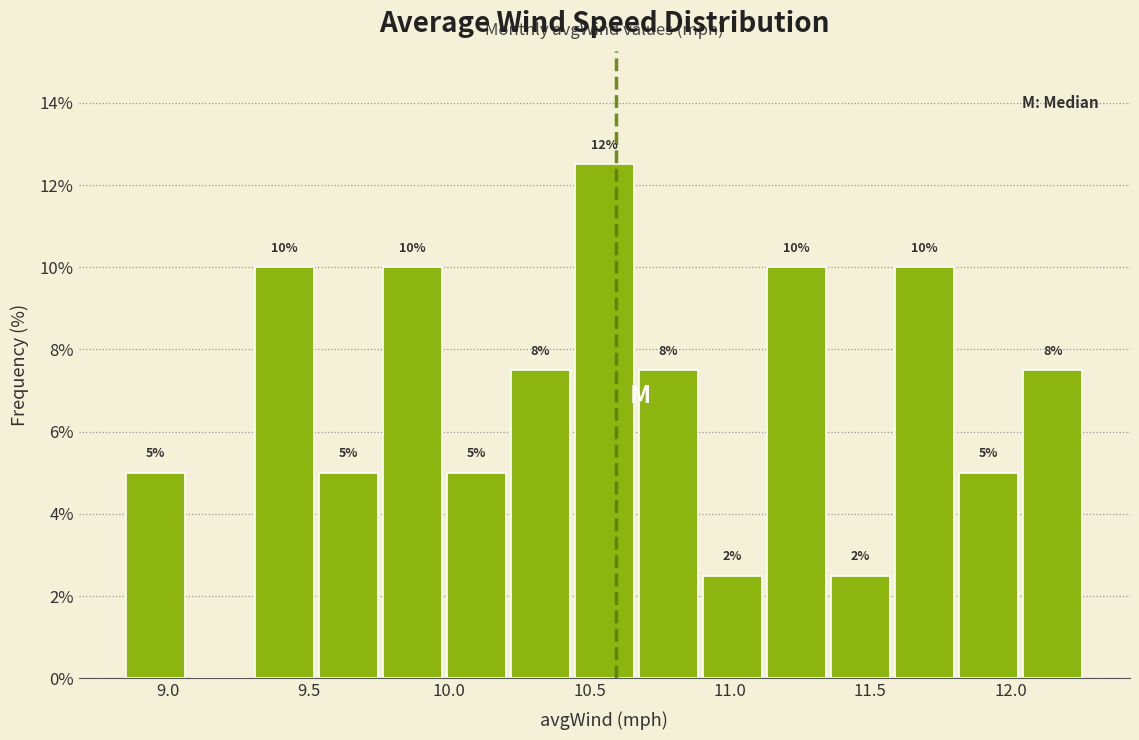

Which range on the x-axis has the tallest bar?

10.45 to 10.65